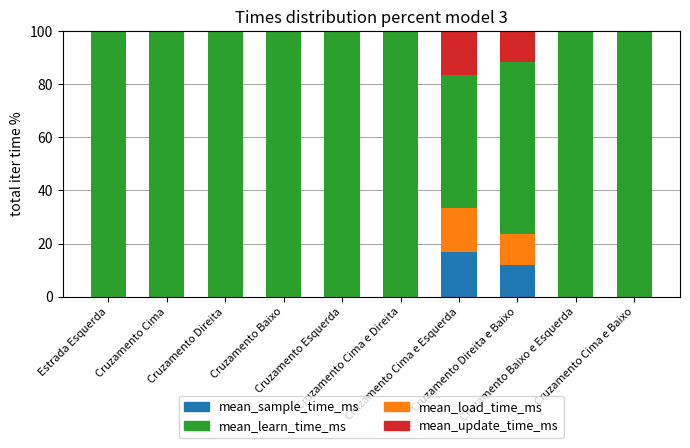

At which label is mean_learn_time_ms closest to 50?

Cruzamento Cima e Esquerda